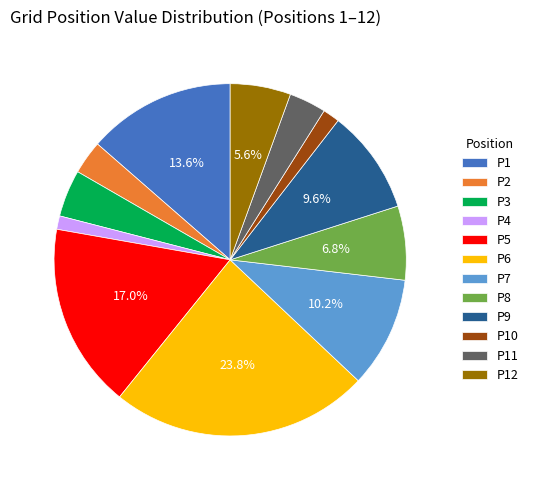

Combined, what portion of the pie is P8 and P1?

20.4%